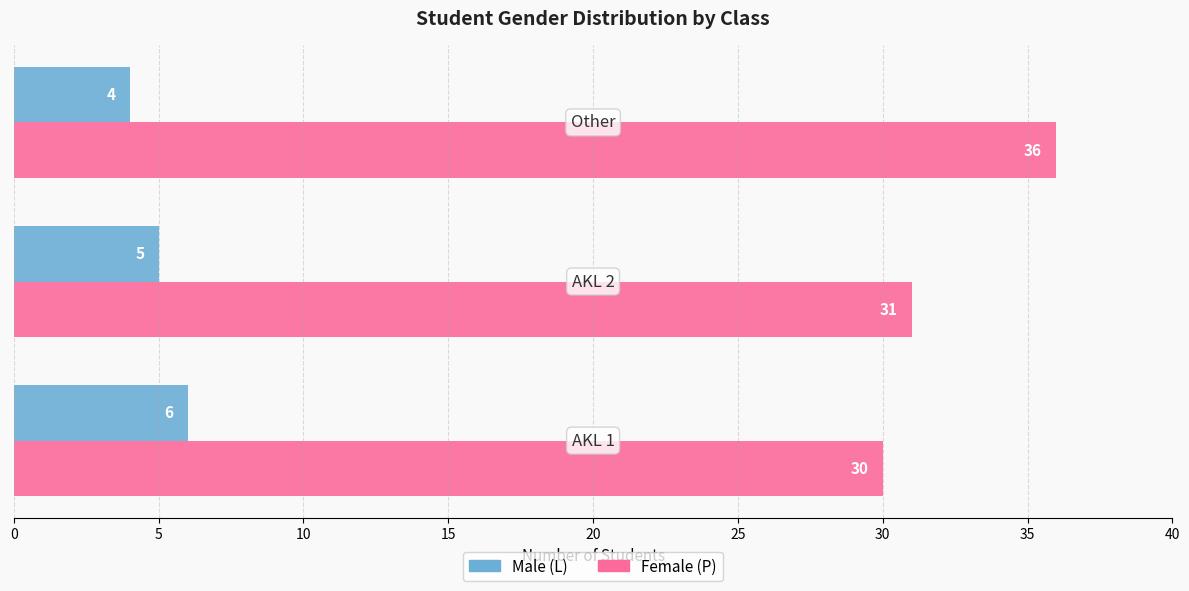

What are all the series names shown in the legend?

Male (L), Female (P)